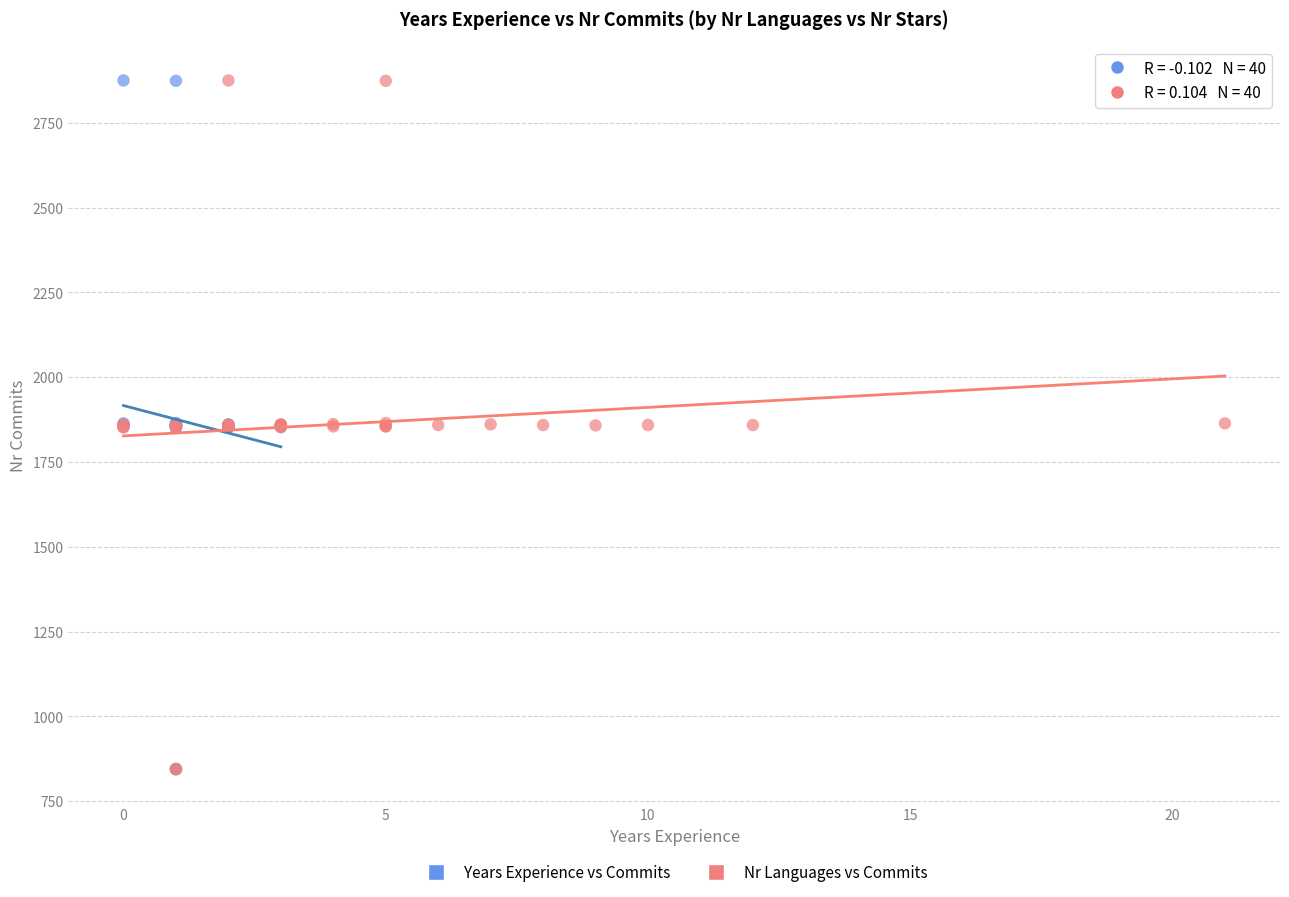

What are all the series names shown in the legend?

Years Experience vs Commits, Nr Languages vs Commits